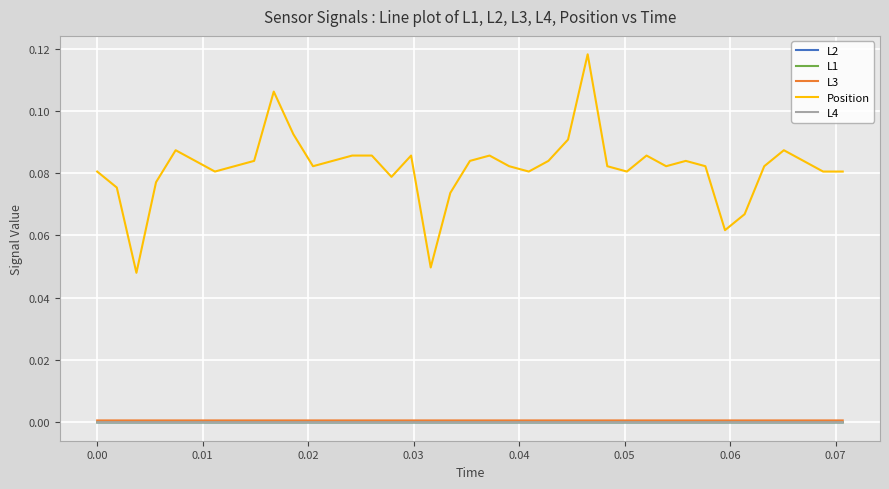

Which series has the widest spread of values?

Position